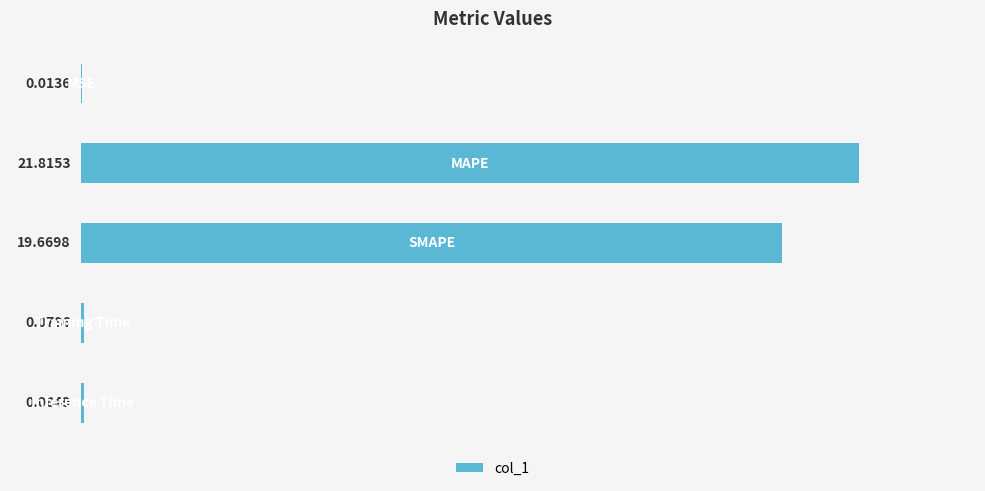

What is the sum of all values?

41.7